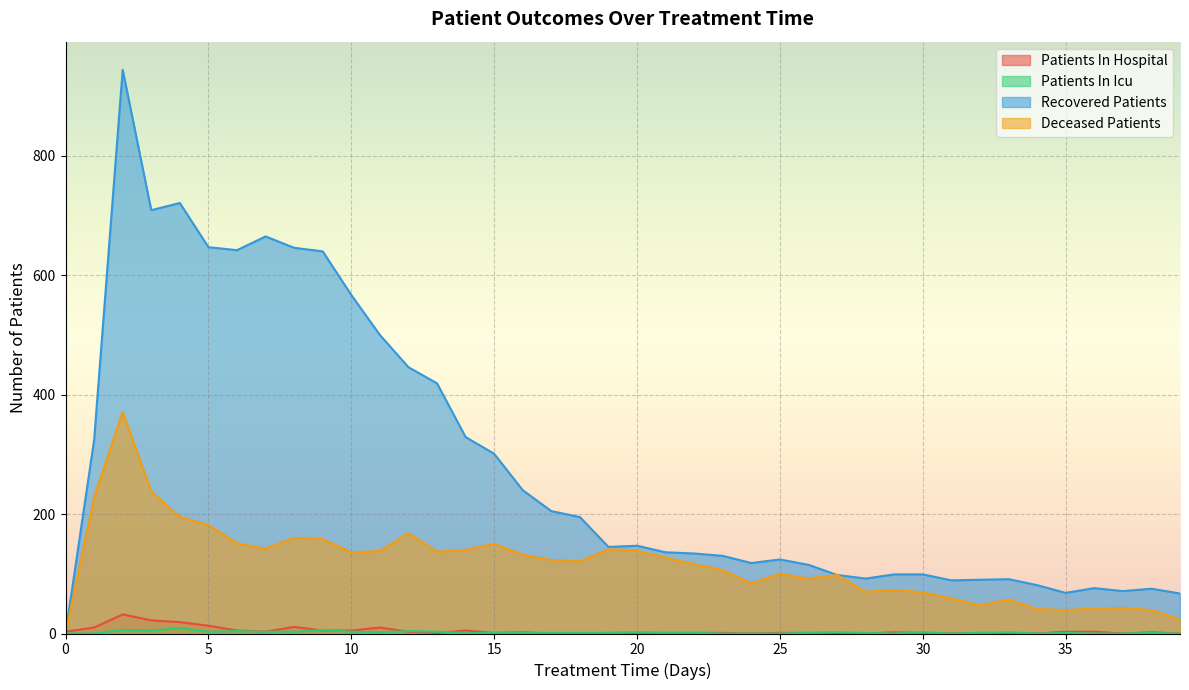

Count the number of categories in the chart.

40